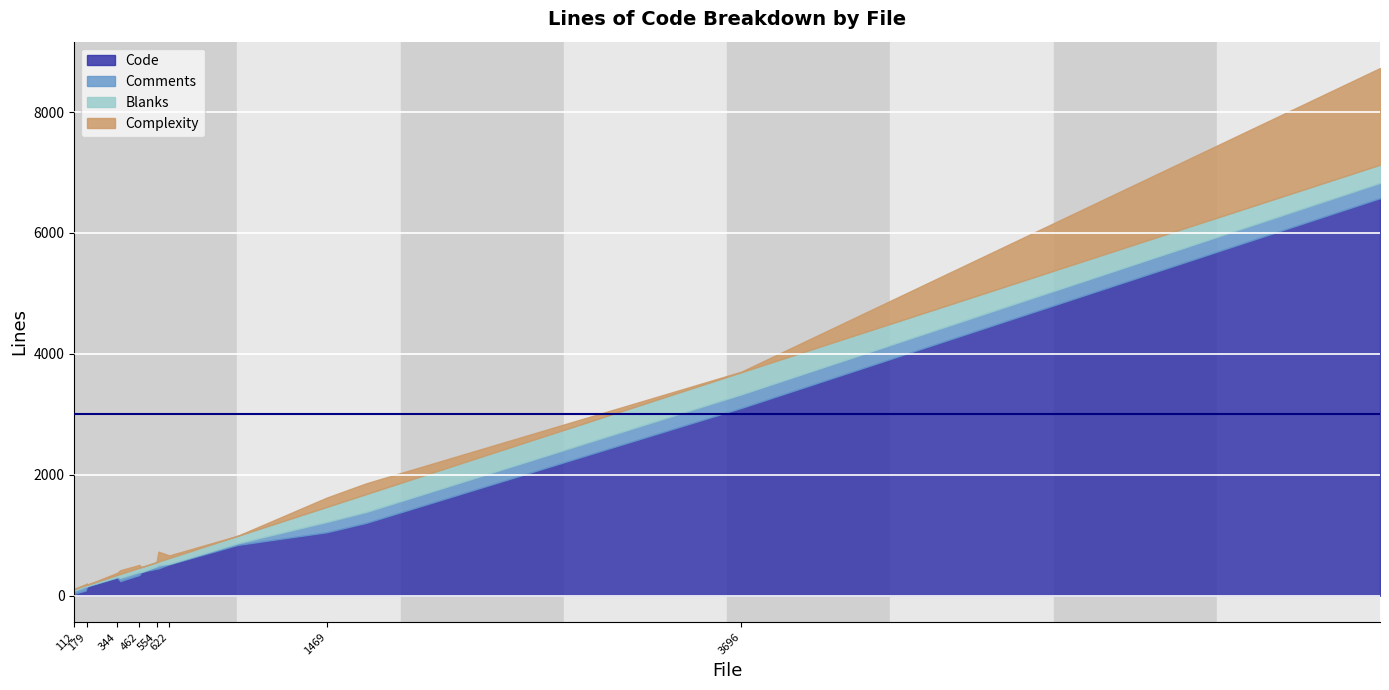

How many times do Comments and Complexity cross each other?

6